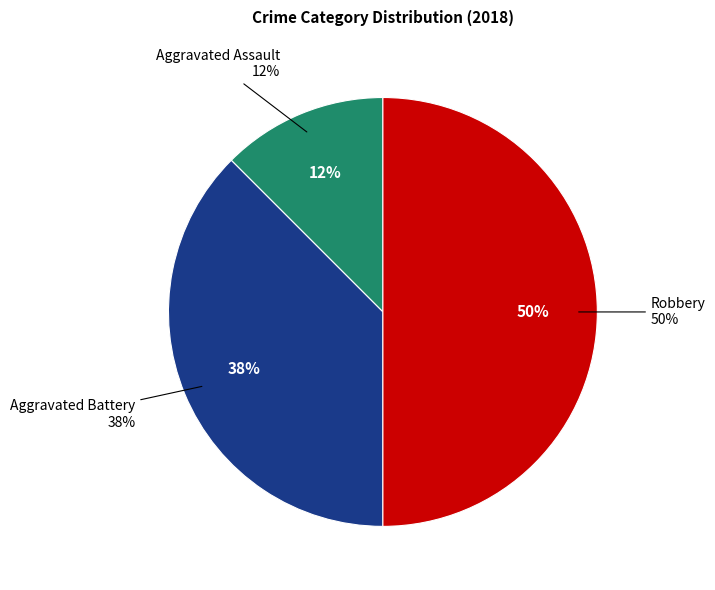

Does Criminal Sexual Assault account for over 50% of the chart?

No